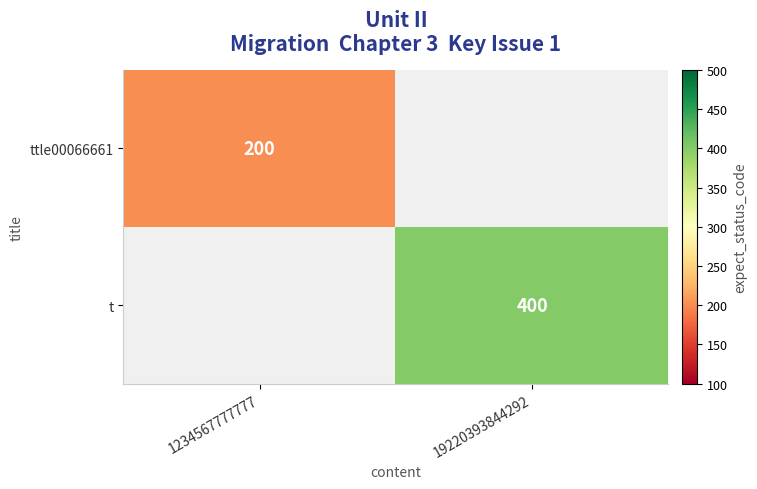

The ttle00066661 series shows 342 at 1234567777777. True or false?

False